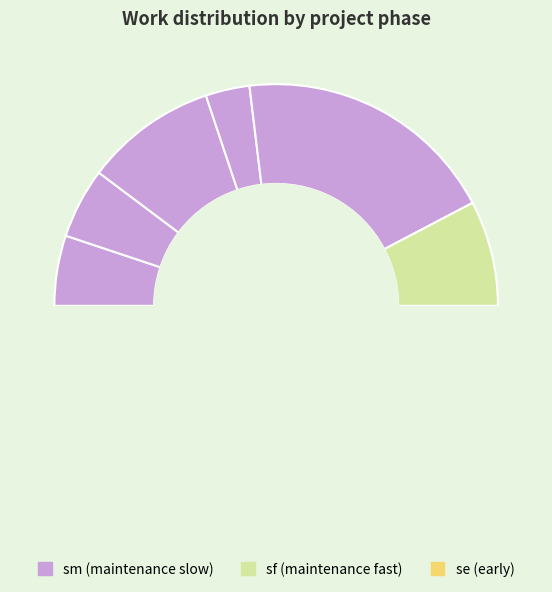

To the nearest percent, what is the difference between the november.se and november.sf slice percentages?

3%